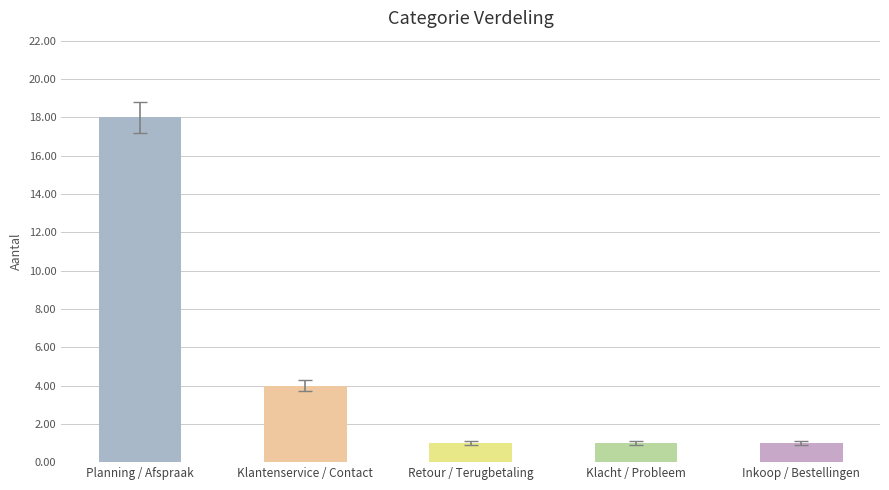

Reading left to right, extract all data points from this chart.

18	4	1	1	1